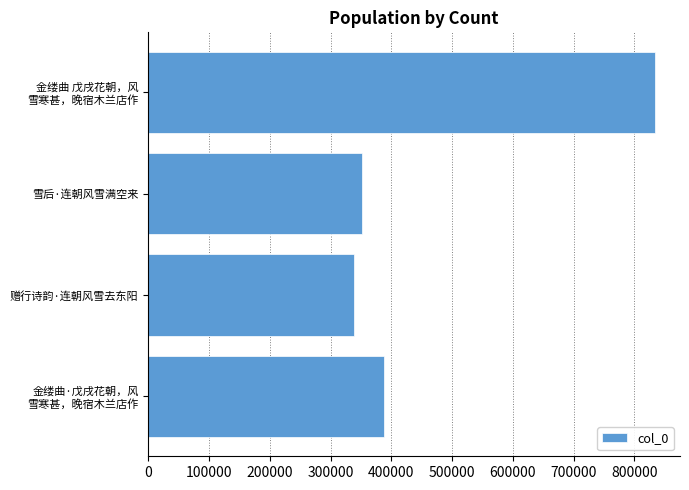

List the labels in order of value, largest first.

金缕曲 戊戌花朝，风
雪寒甚，晚宿木兰店作, 金缕曲·戊戌花朝，风
雪寒甚，晚宿木兰店作, 雪后·连朝风雪满空来, 赠行诗韵·连朝风雪去东阳